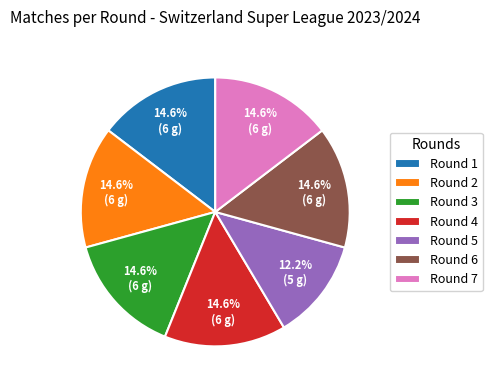

Do Round 4 and Round 7 together represent more than half of the pie?

No